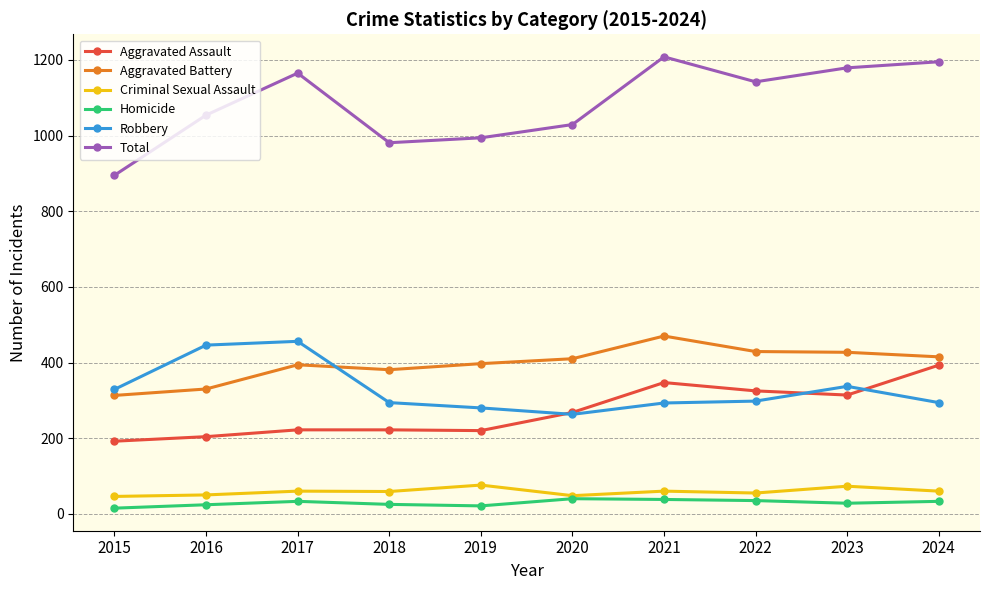

Is this an area chart (filled region under the line)?

No